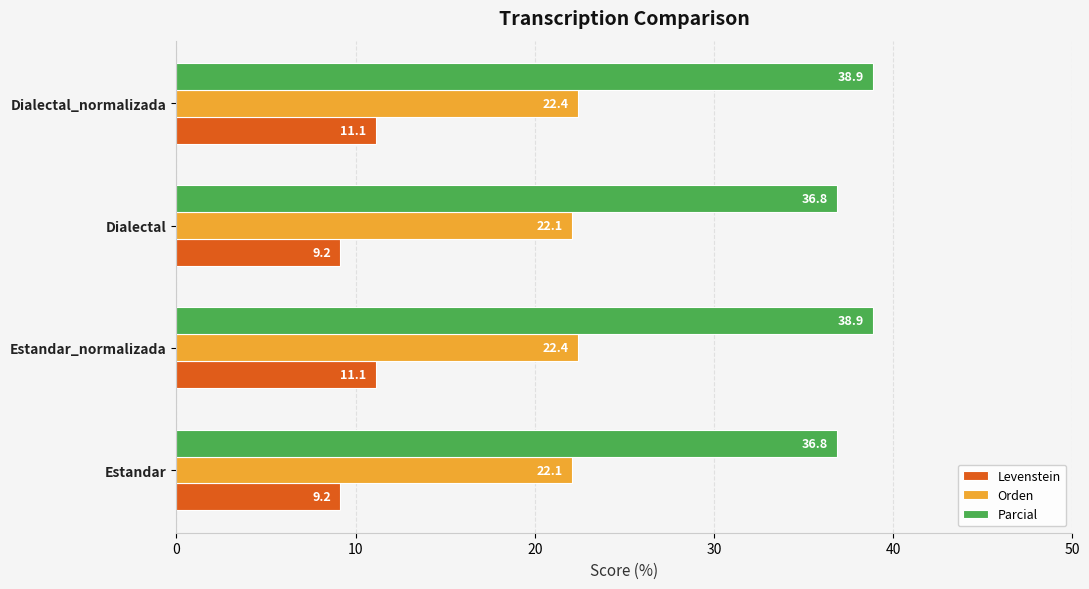

What is the smallest value displayed?

9.2